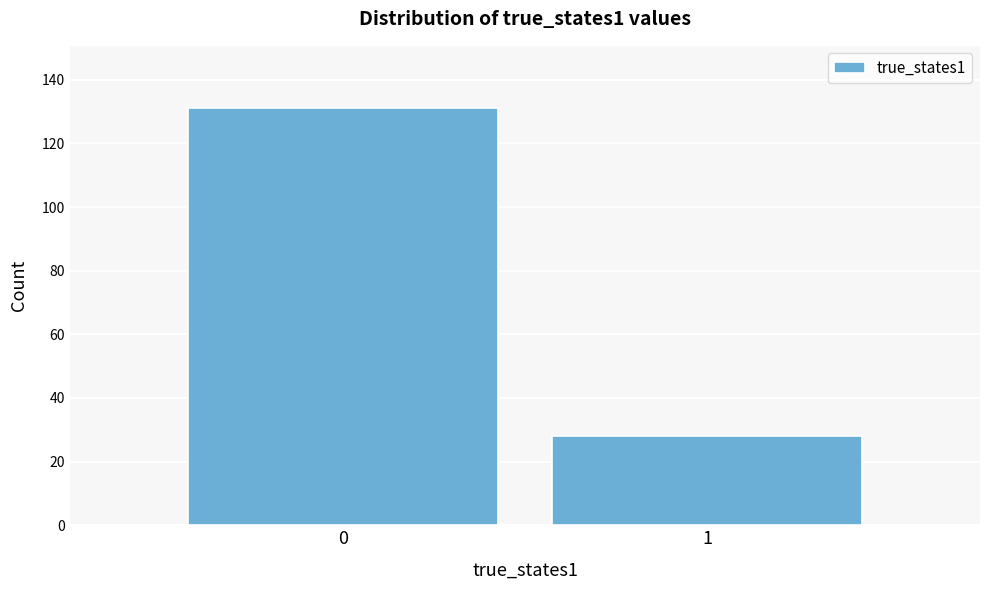

Reading left to right, transcribe all the data shown in this chart.

131	28